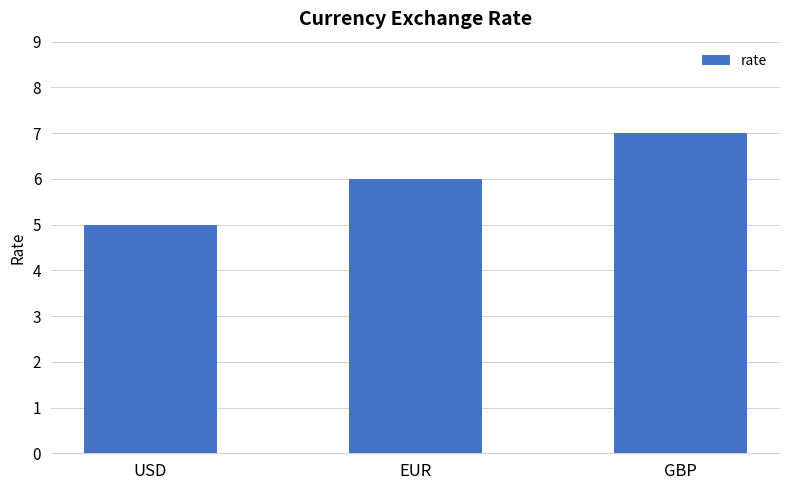

What is the value of the 2nd bar from the left?

6